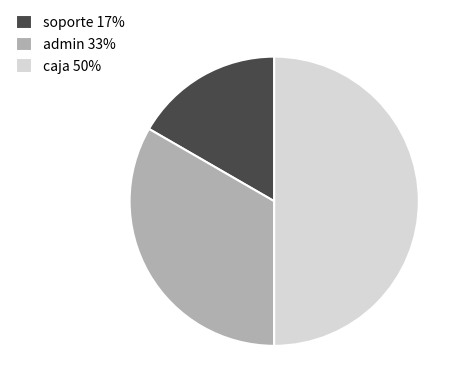

How many segments does this pie chart have?

3